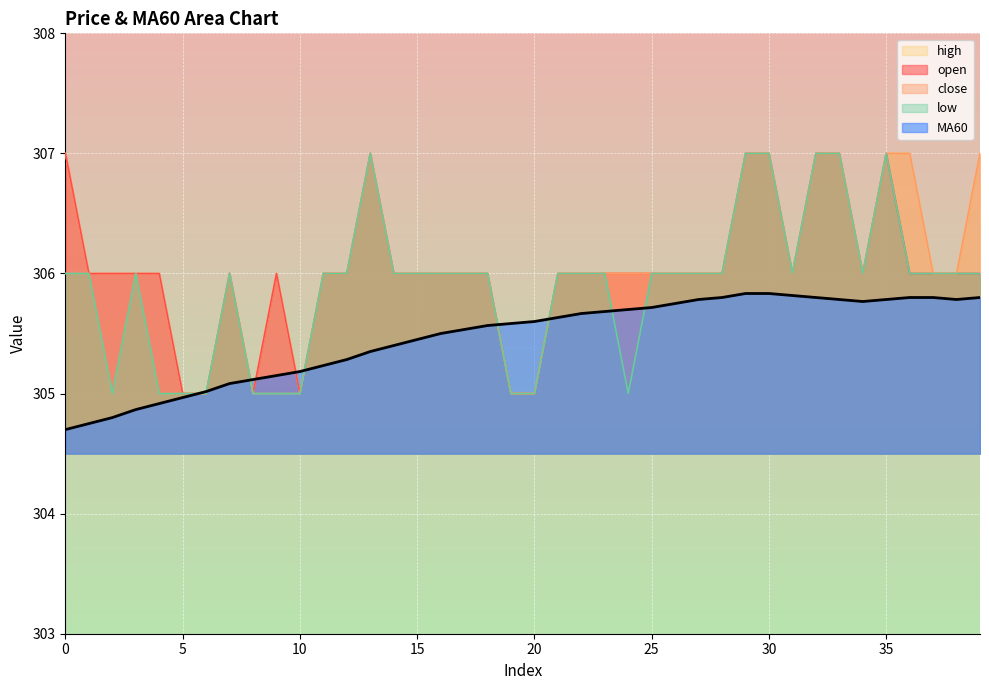

What is the value of the open point at the 12th from the left?

306.0